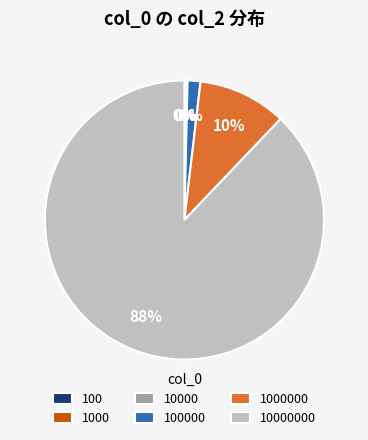

Is there a majority slice in this chart?

Yes